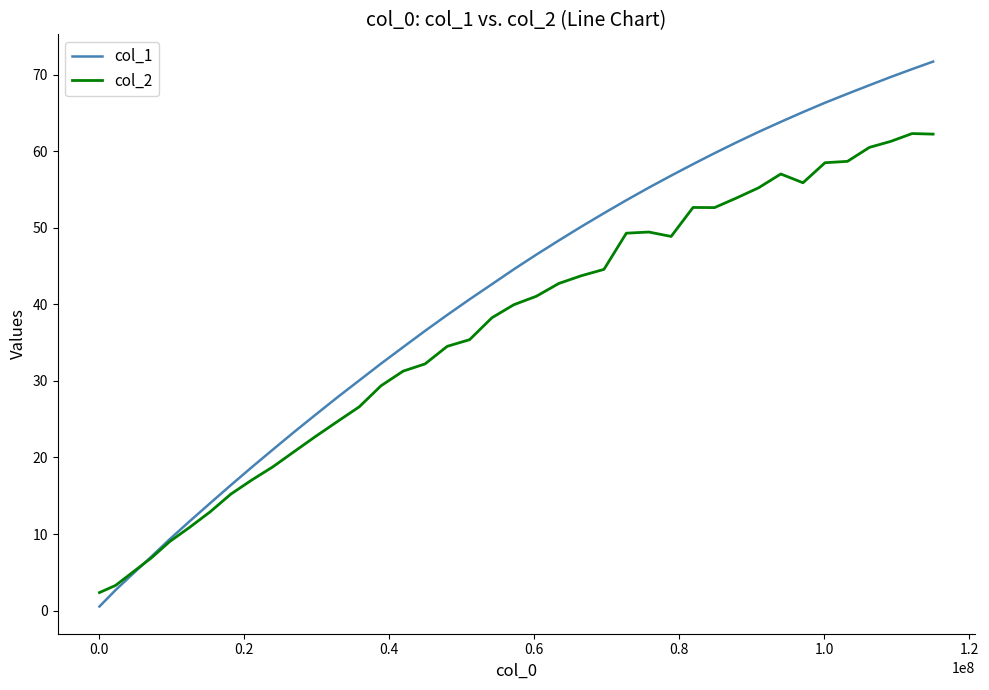

List the series in order of their peak value, highest first.

col_1, col_2